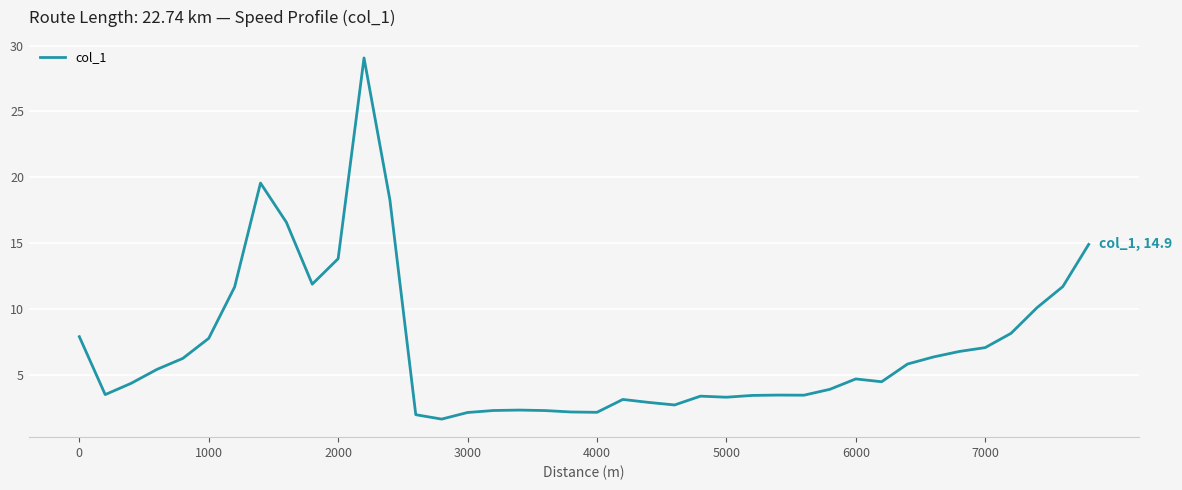

What is the difference between the maximum and minimum values?

27.4